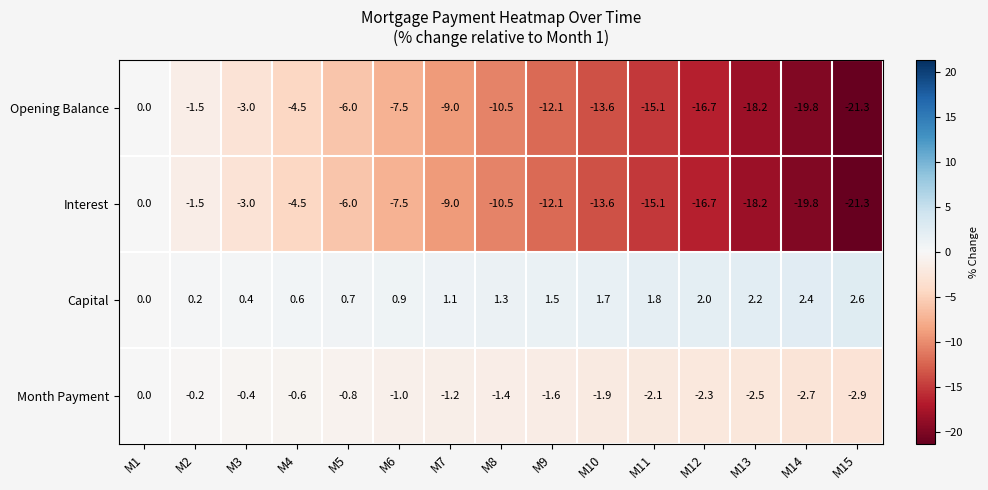

How many values in Interest are below zero?

14